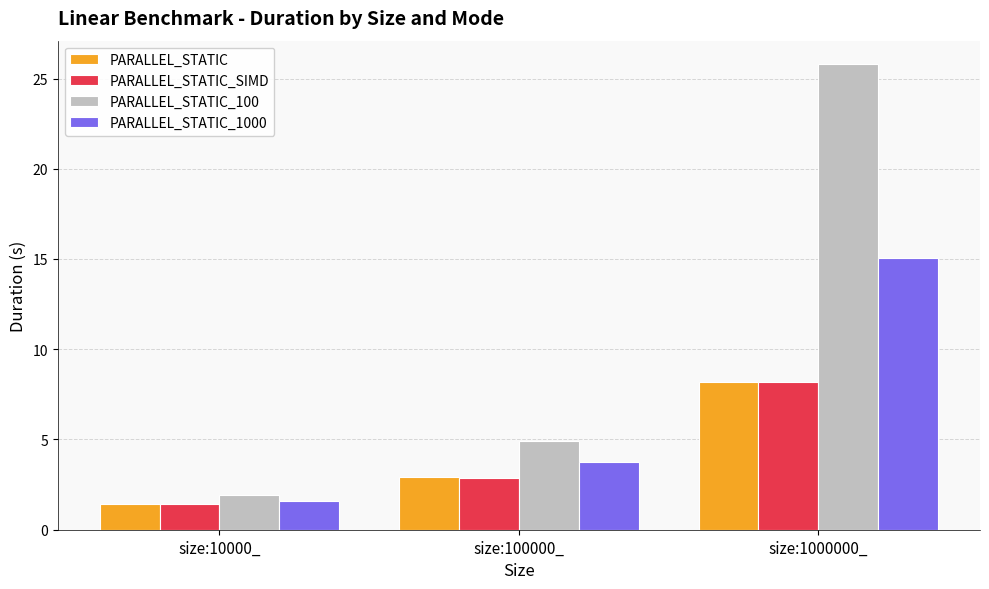

What position from the left is size:100000_?

2